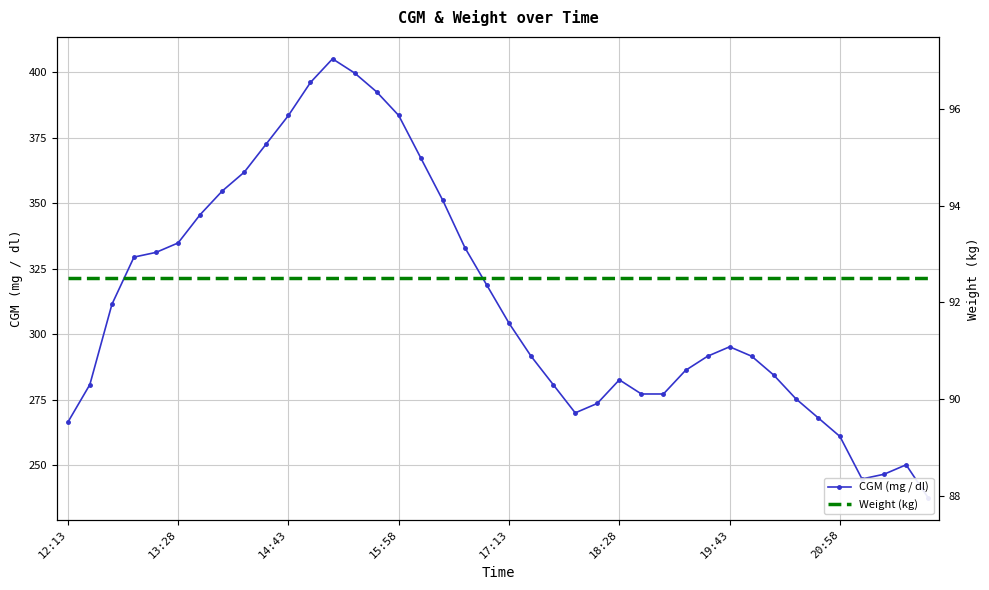

What is the highest value of the CGM (mg / dl) series?

405.0